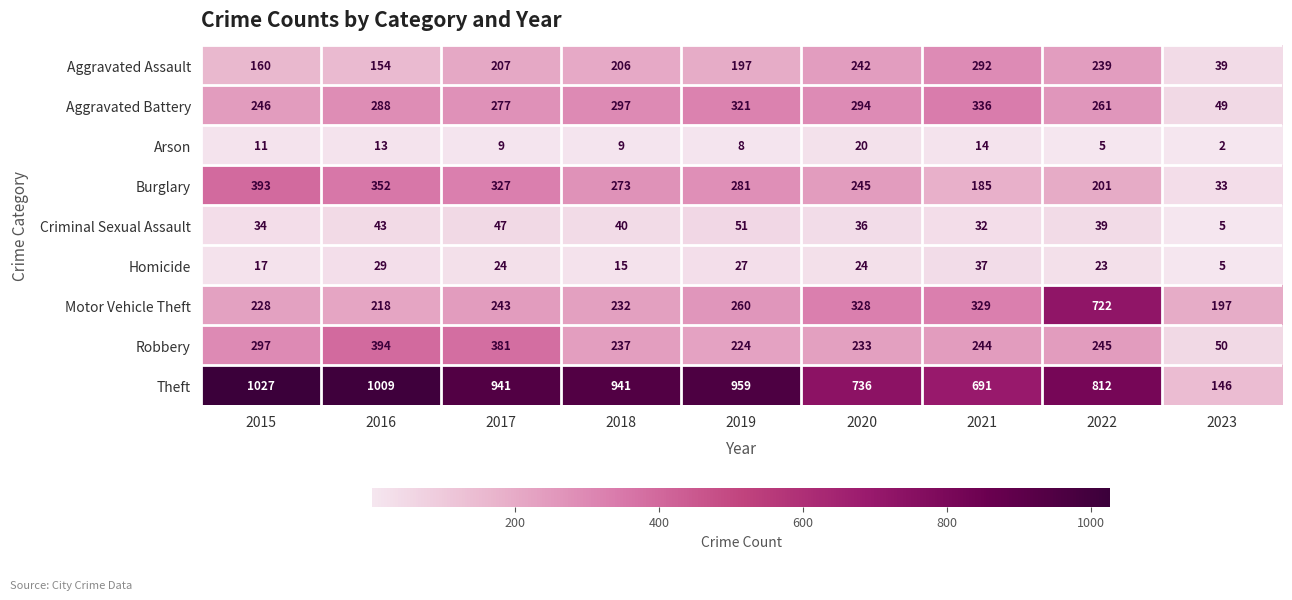

Is it true that Aggravated Assault equals 242 at 2020?

True